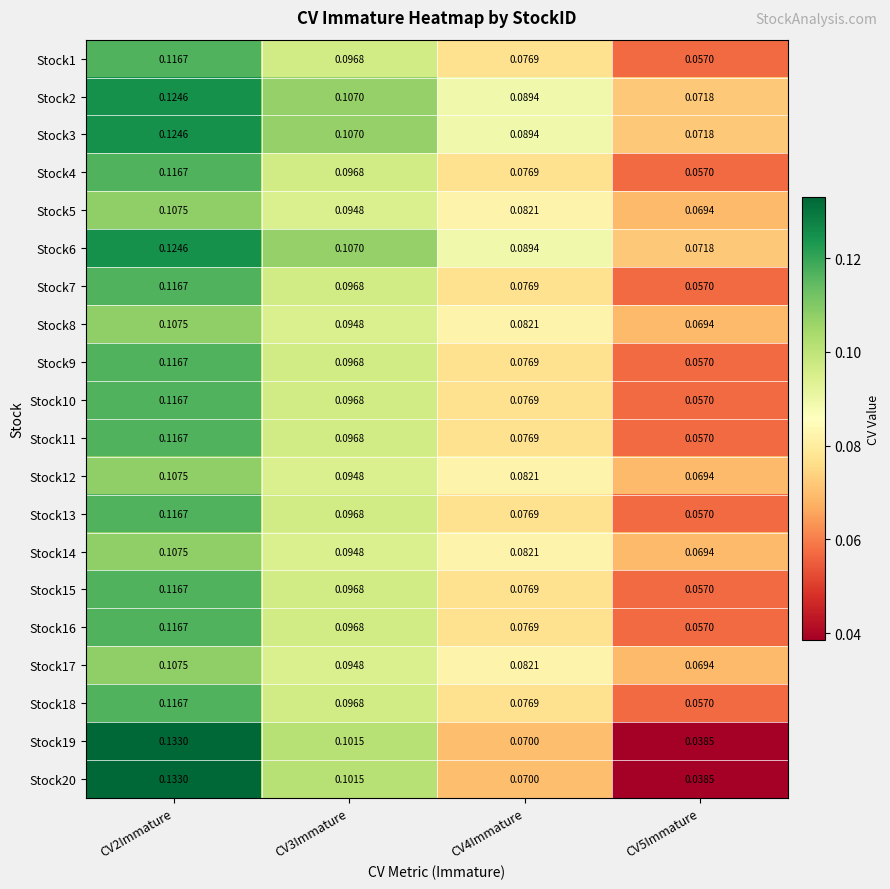

Is the value of Stock12 at CV4Immature greater than the value of Stock16 at CV3Immature?

No